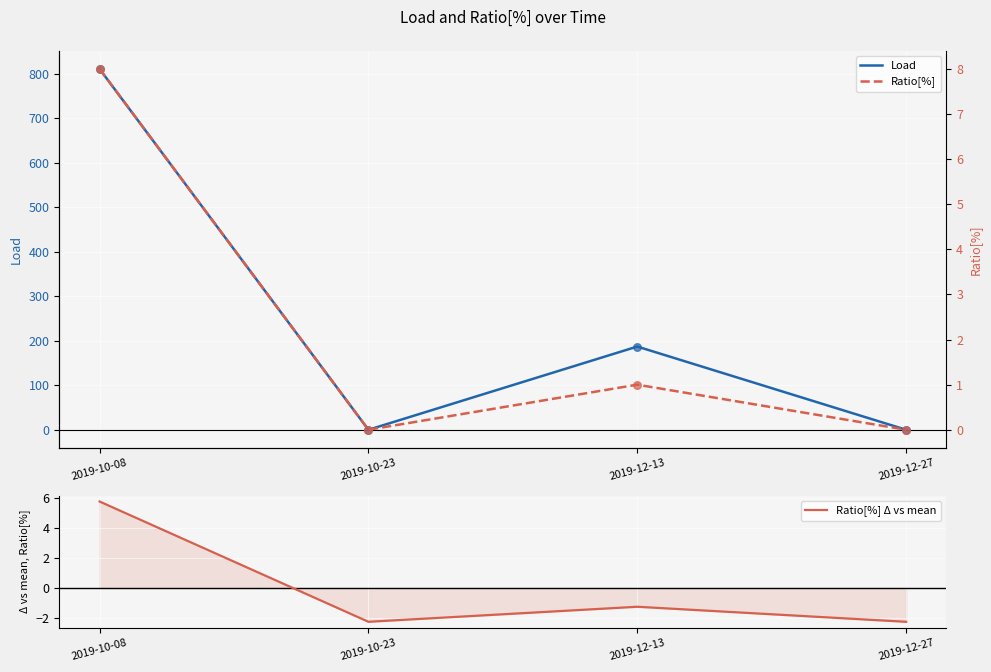

Is the value of Ratio[%] Δ vs mean at 2019-10-23 greater than the value of Load at 2019-12-13?

No